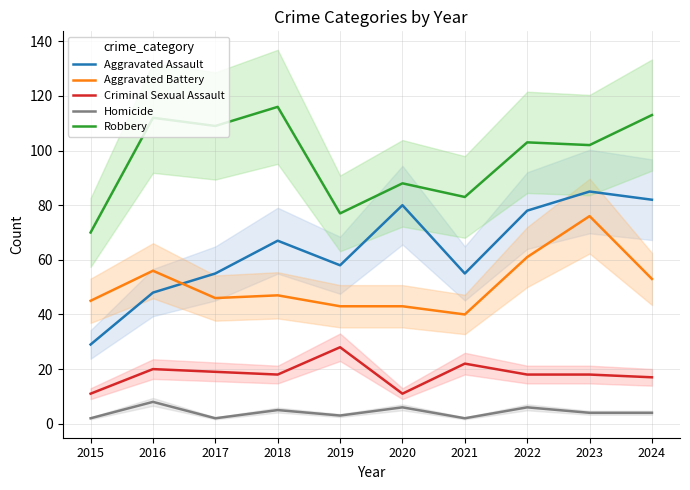

At which label is Criminal Sexual Assault closest to 19?

2017